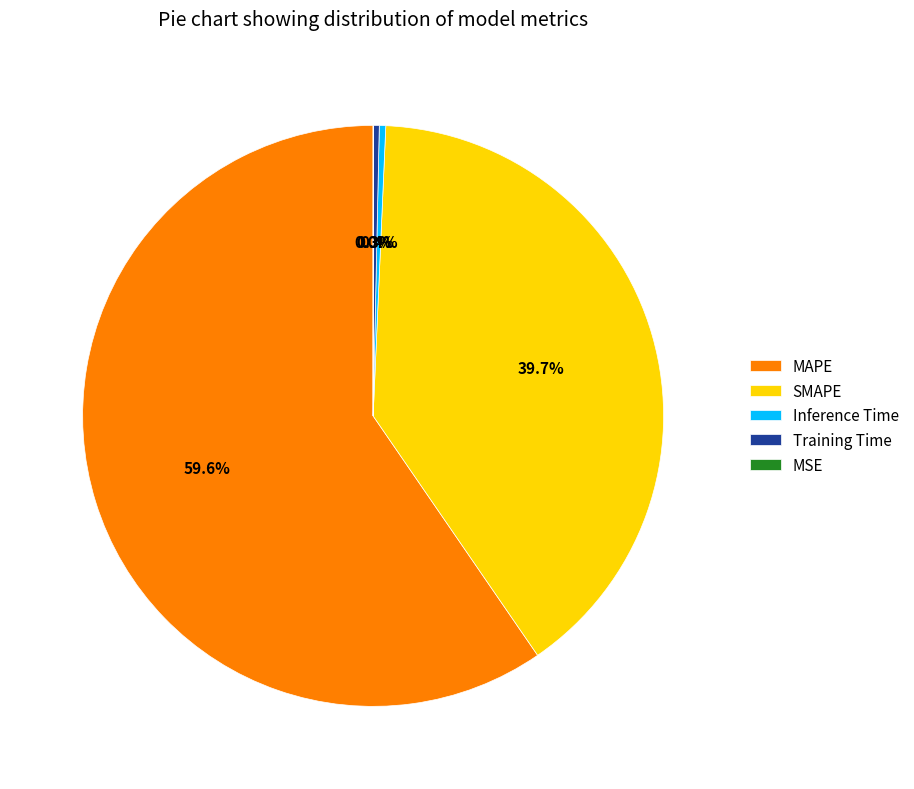

To the nearest percent, what is the average slice percentage?

20%